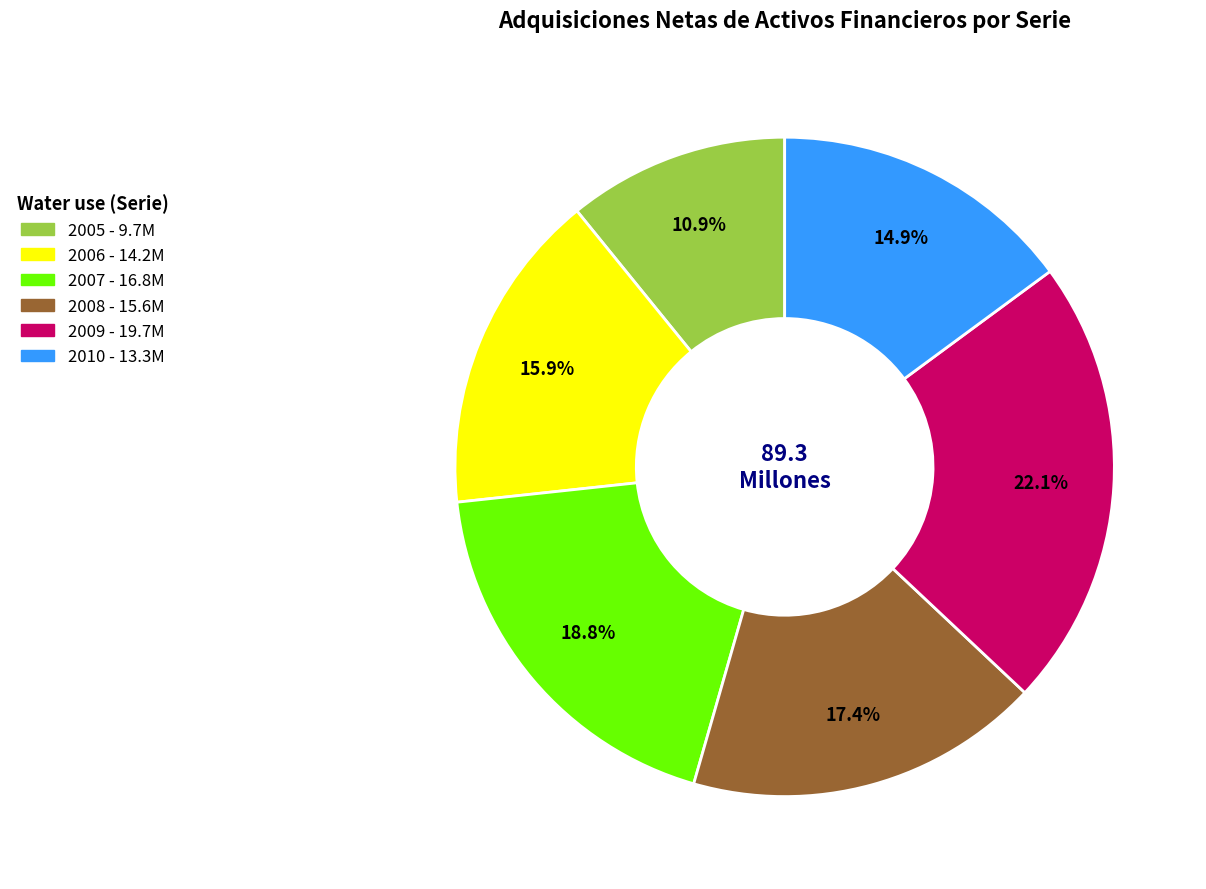

How much of the chart is everything except 2006?

84.1%